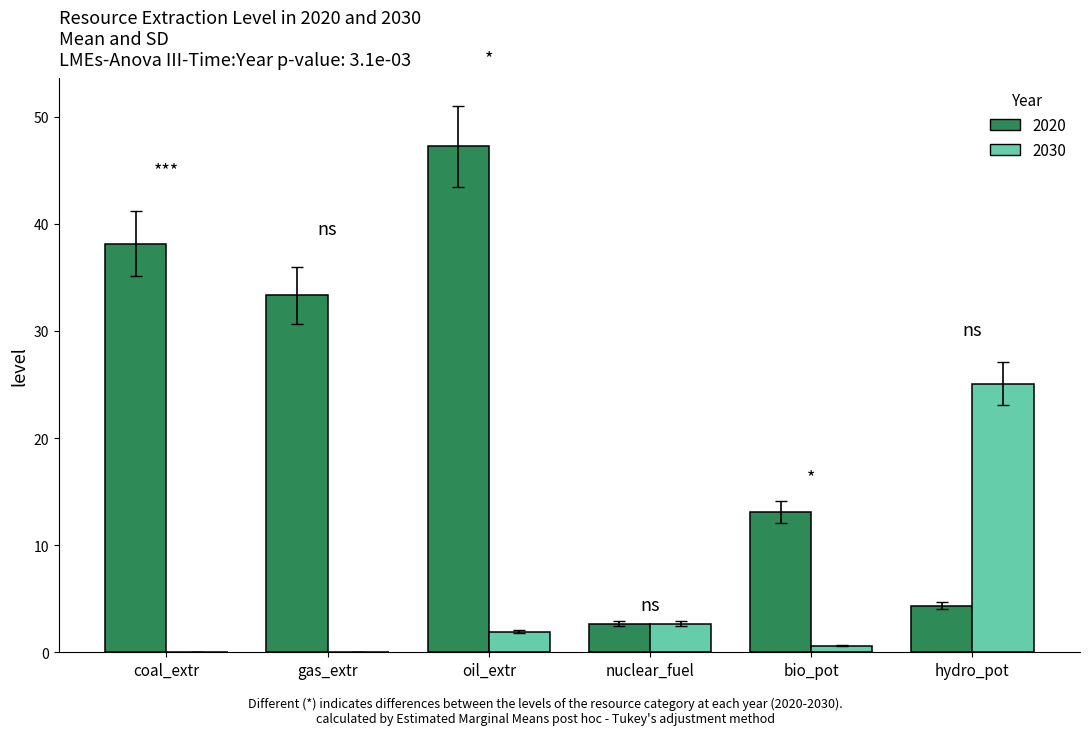

The 2020 series shows 13.1 at bio_pot. True or false?

True